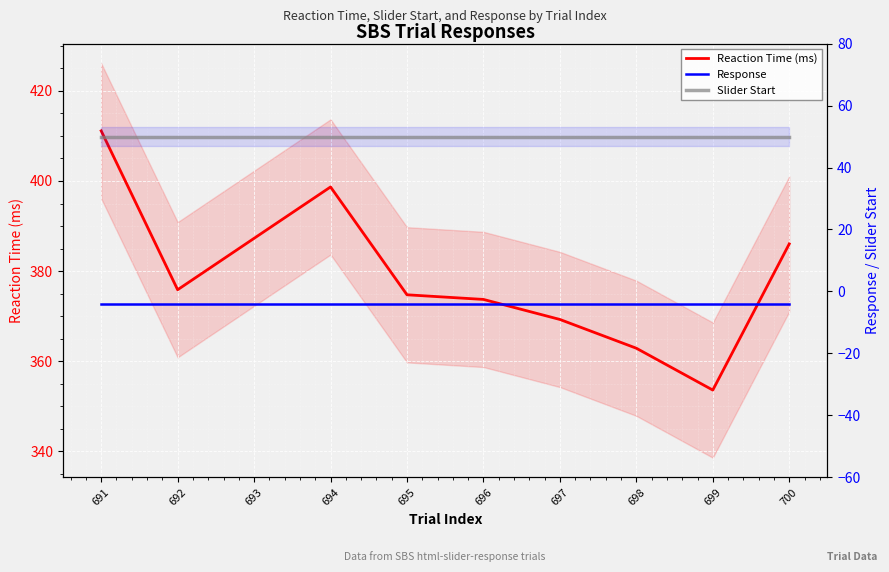

Rank the series by their maximum value, from lowest to highest.

Response, Slider Start, Reaction Time (ms)